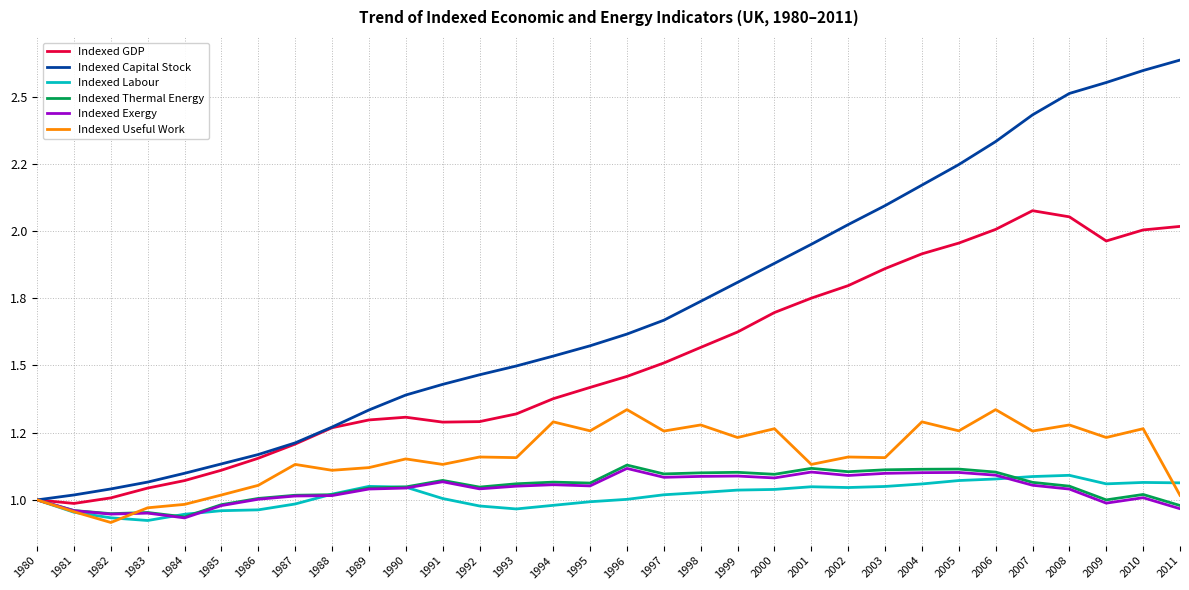

Rank the categories by Indexed GDP value from lowest to highest.

1981, 1980, 1982, 1983, 1984, 1985, 1986, 1987, 1988, 1991, 1992, 1989, 1990, 1993, 1994, 1995, 1996, 1997, 1998, 1999, 2000, 2001, 2002, 2003, 2004, 2005, 2009, 2010, 2006, 2011, 2008, 2007